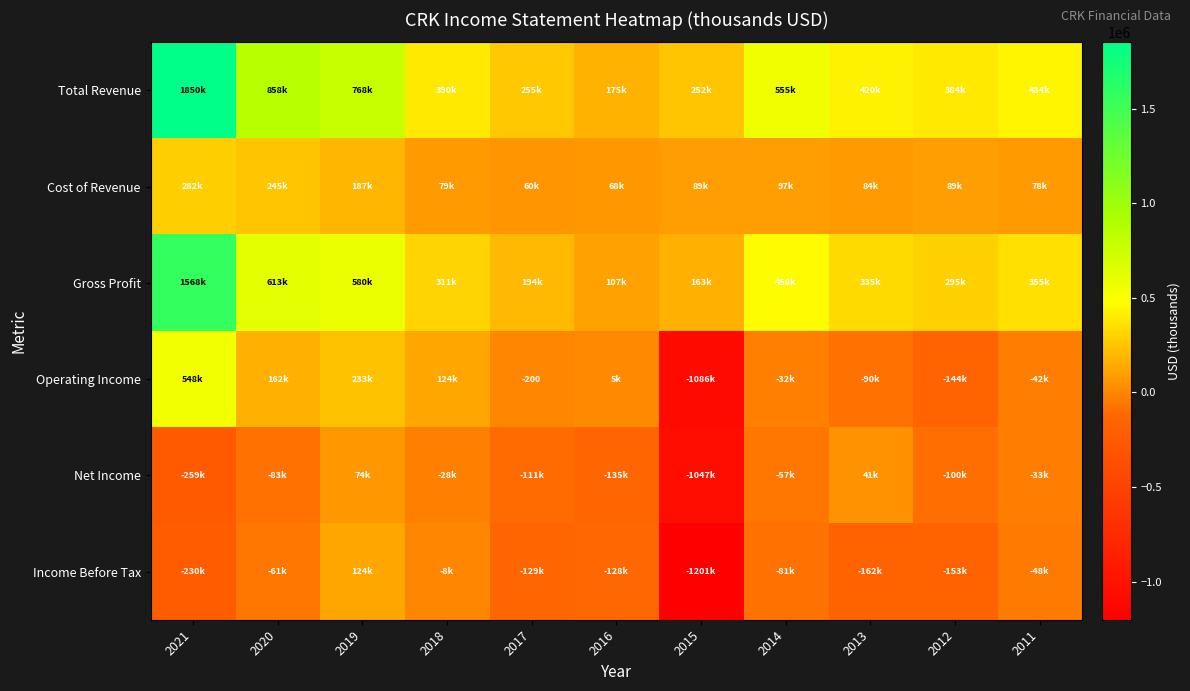

What value does the Total Revenue series have at 2017, to the nearest 50?

255300